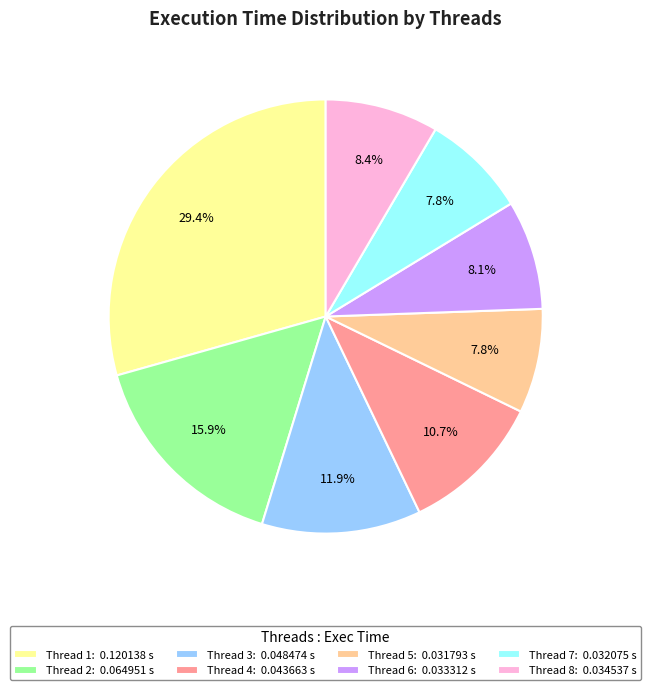

Does any single category account for the majority?

No